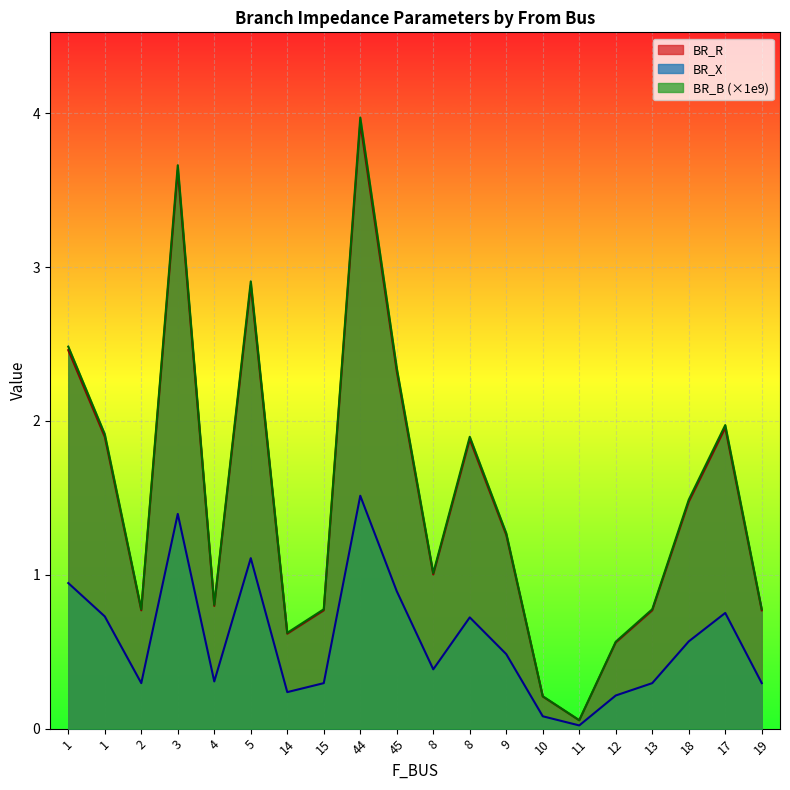

Which label corresponds to the smallest value in the chart?

11